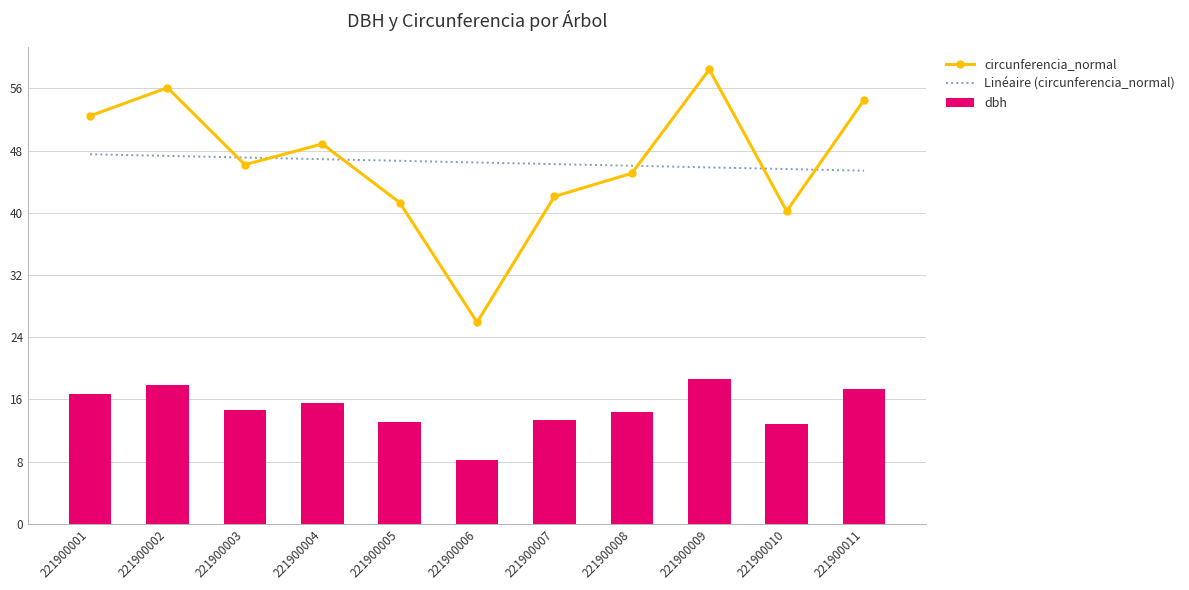

Which series has the largest total across all categories?

Linéaire (circunferencia_normal)